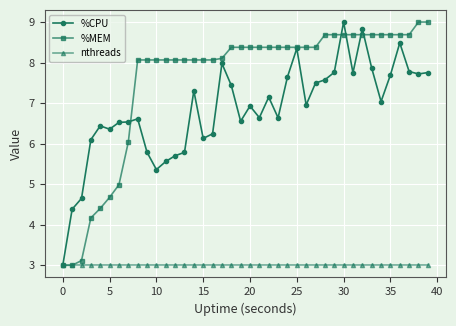

Which series has the largest total across all categories?

%MEM